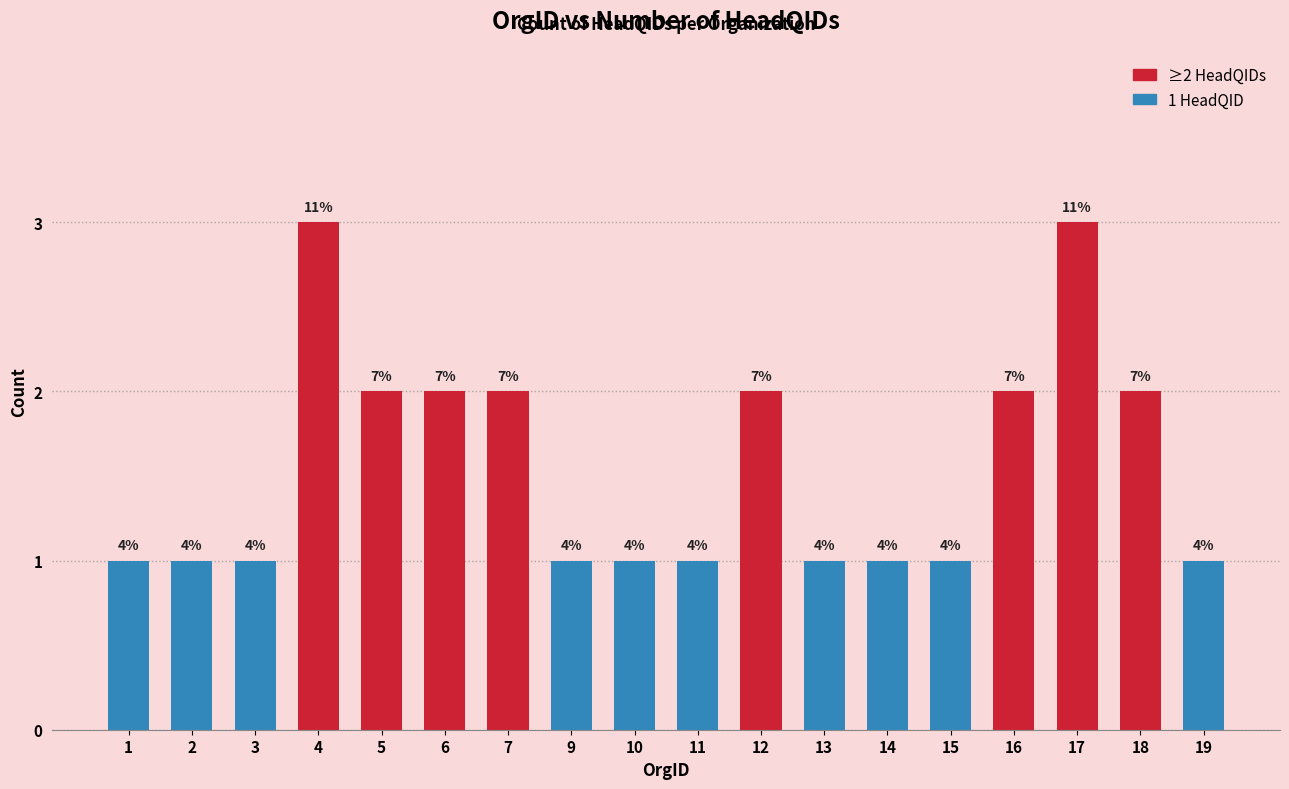

What is the sum of all values?

28